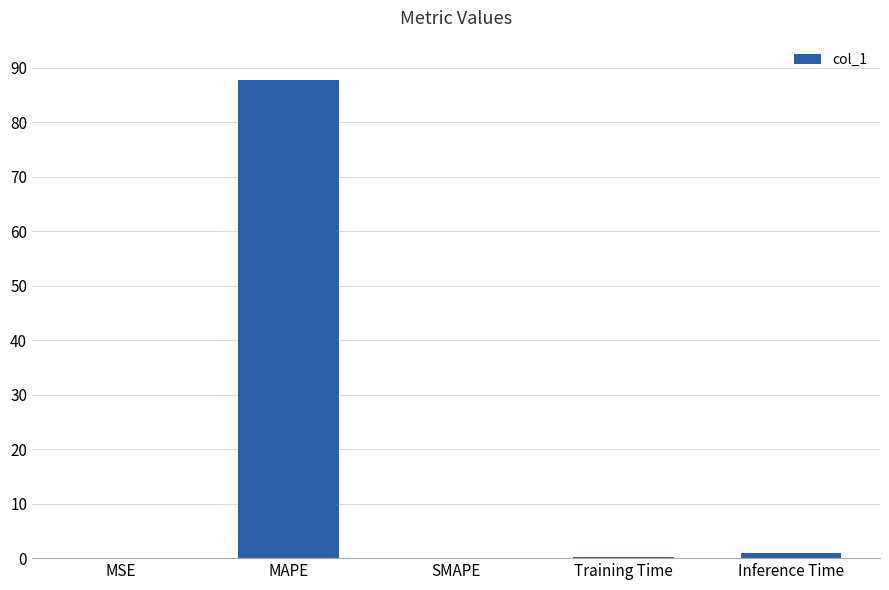

What is the maximum value shown in the chart?

87.8